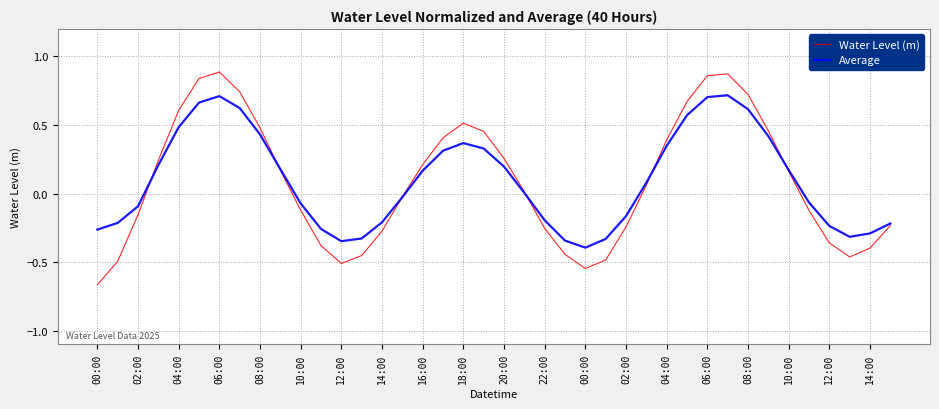

True or false: Average and Water Level (m) cross at least once.

True